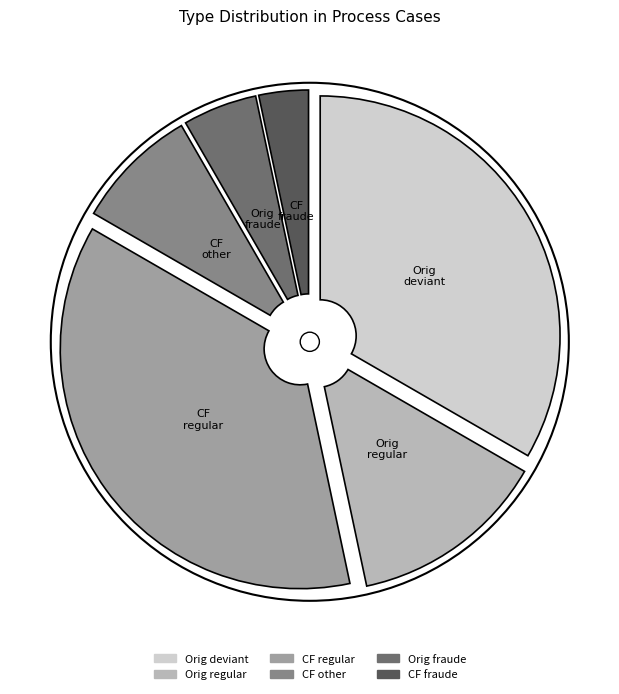

True or false: Original accounts for 51% of the total.

True